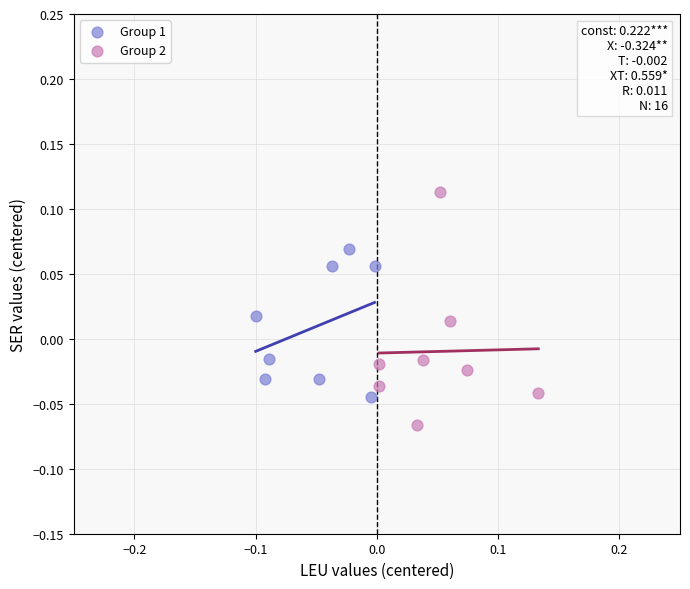

Which series has the largest Y range (max minus min)?

Group 2